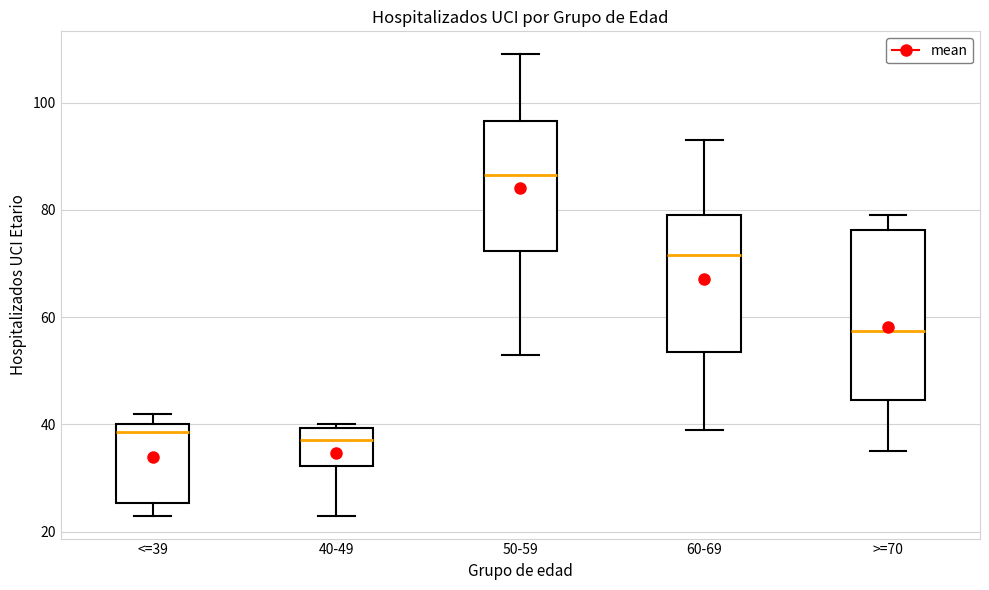

Reading left to right, read every box against the y-axis: the position of its median line, the range the box covers, and the ends of its whiskers. The values are not printed on the chart, so give them approximately, as read against the axis.

<=39: median 38, box 26 to 40, whiskers 24 to 42
40-49: median 38, box 32 to 40, whiskers 24 to 40 (just above the box's upper edge)
50-59: median 86, box 72 to 96, whiskers 54 to 110
60-69: median 72, box 54 to 80, whiskers 40 to 94
>=70: median 58, box 44 to 76, whiskers 36 to 80